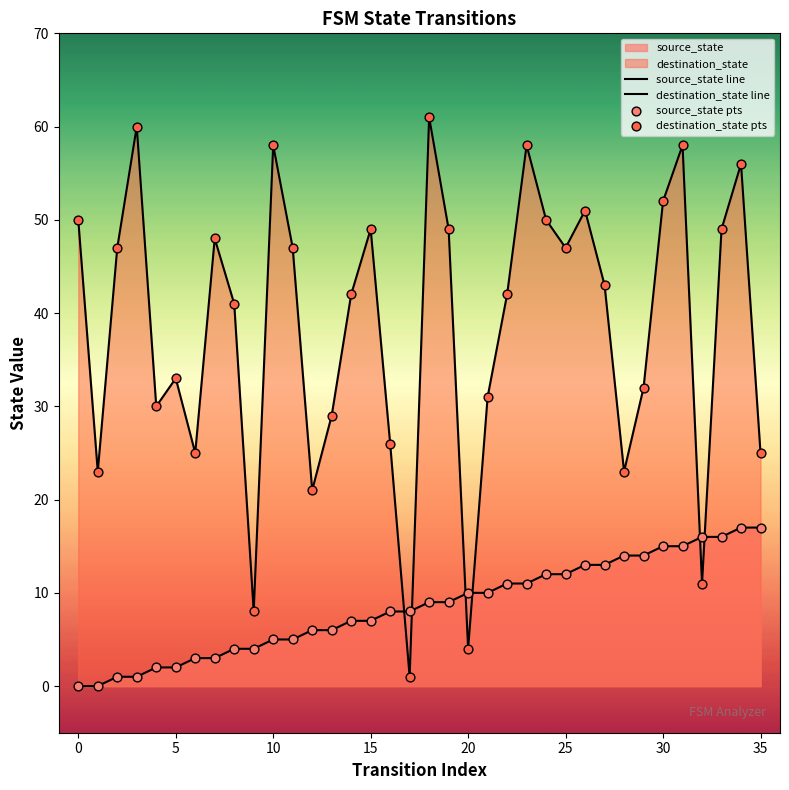

Which series reaches the maximum Y coordinate?

destination_state line